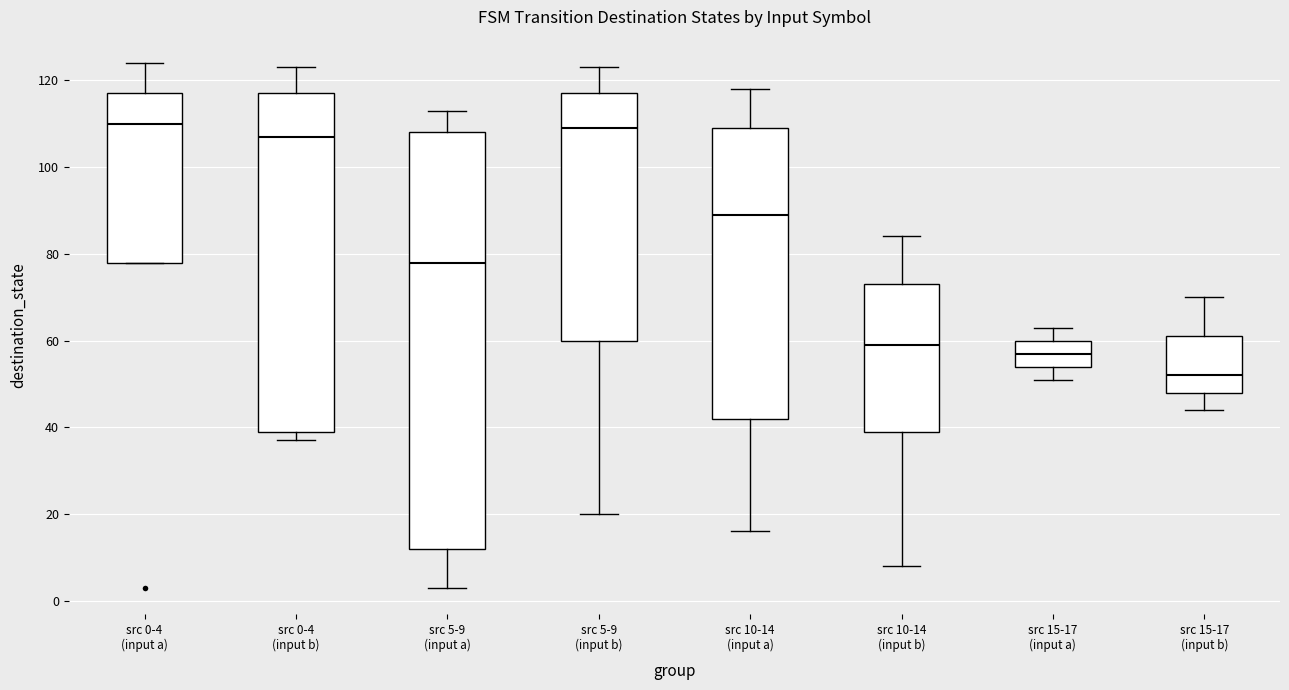

Comparing the boxes themselves (not the whiskers), which one is the tallest?

src 5-9 (input a)